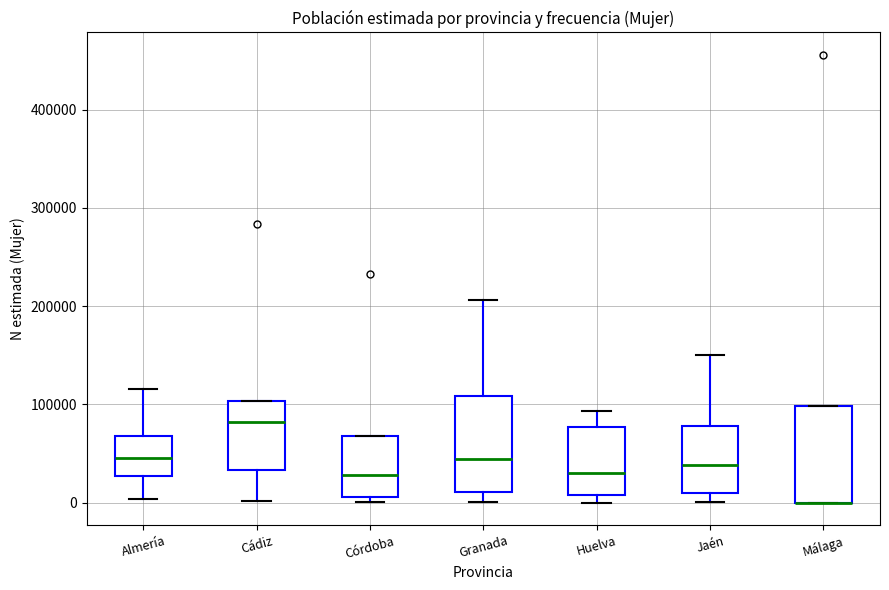

Where is the lower edge of the box for Málaga on the y-axis? The values are not printed on the chart, so give them approximately, as read against the axis.

0